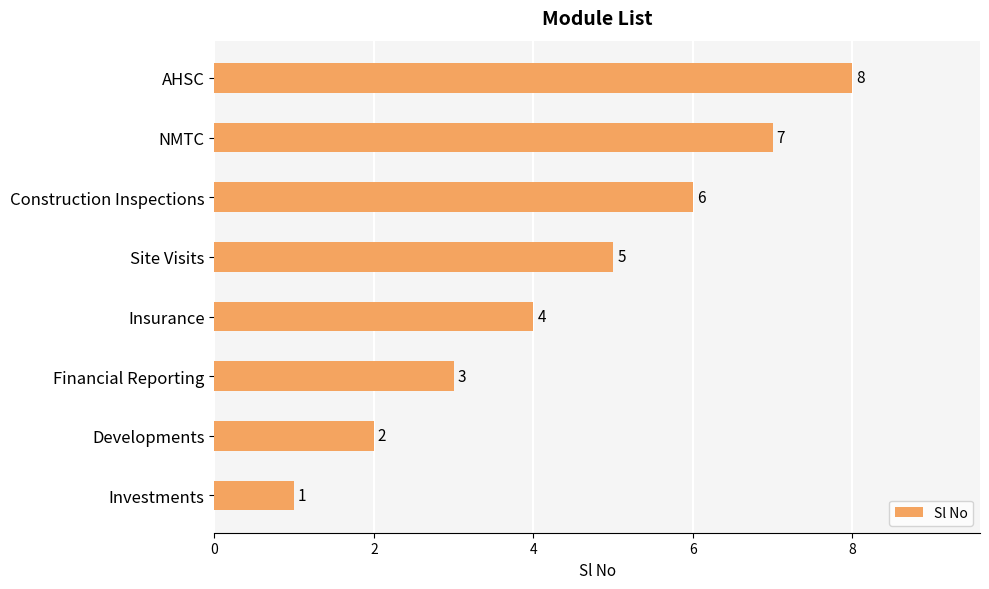

The value at Construction Inspections is 6. True or false?

True